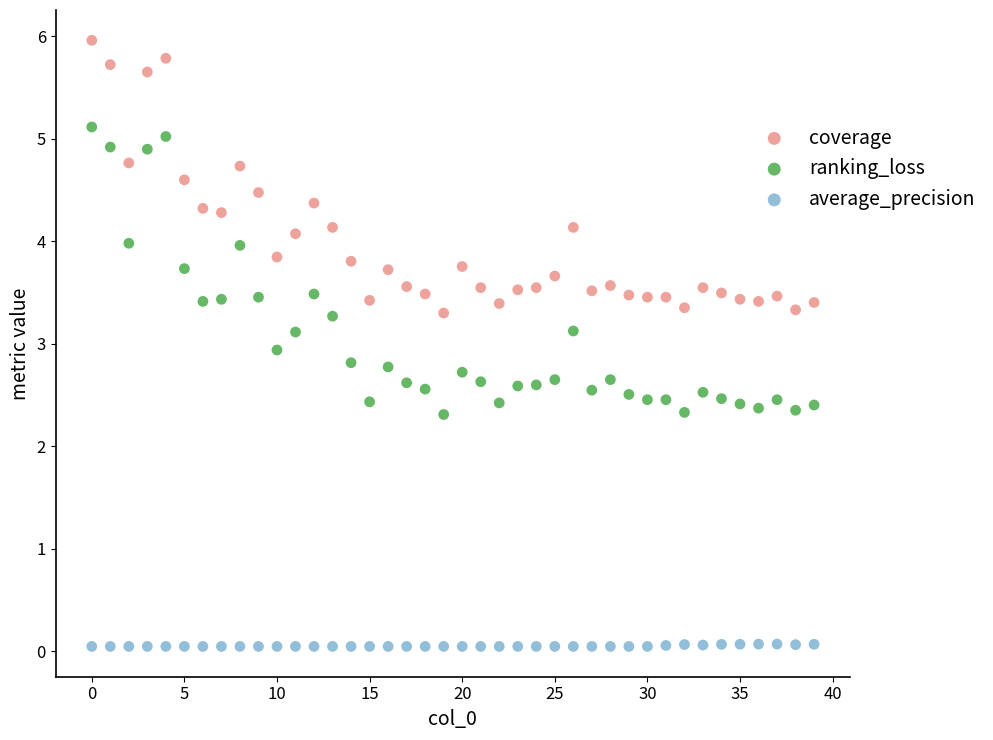

Which series reaches the minimum Y coordinate?

average_precision